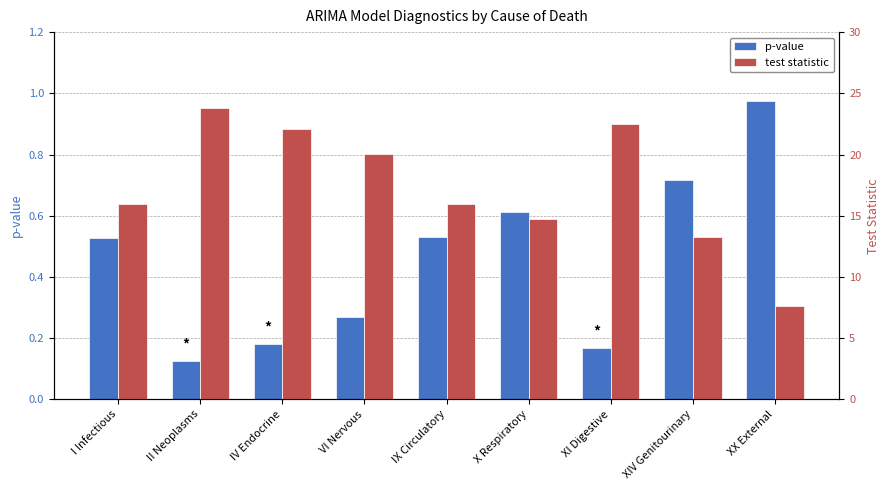

What is the highest value of the p-value series?

1.0